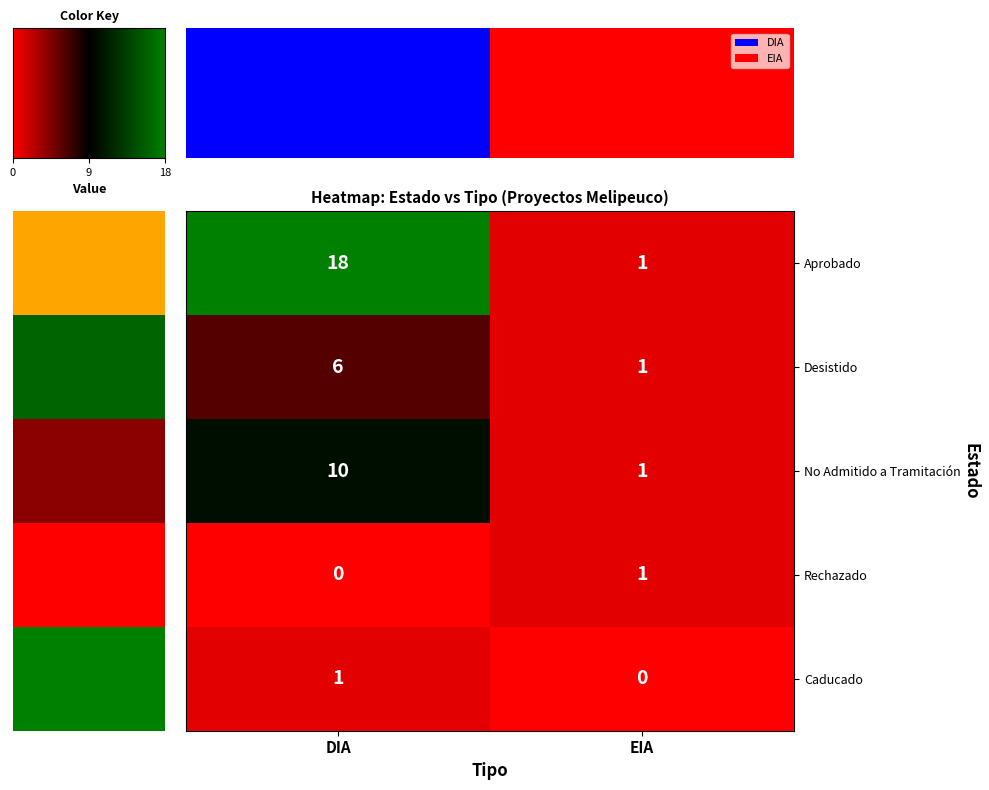

What is the highest value of the Aprobado series?

18